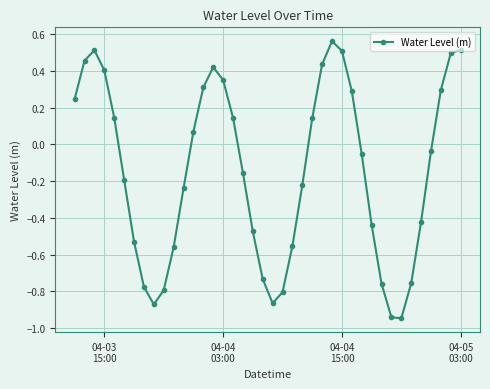

How many points are higher than both their immediate neighbors (excluding endpoints)?

3